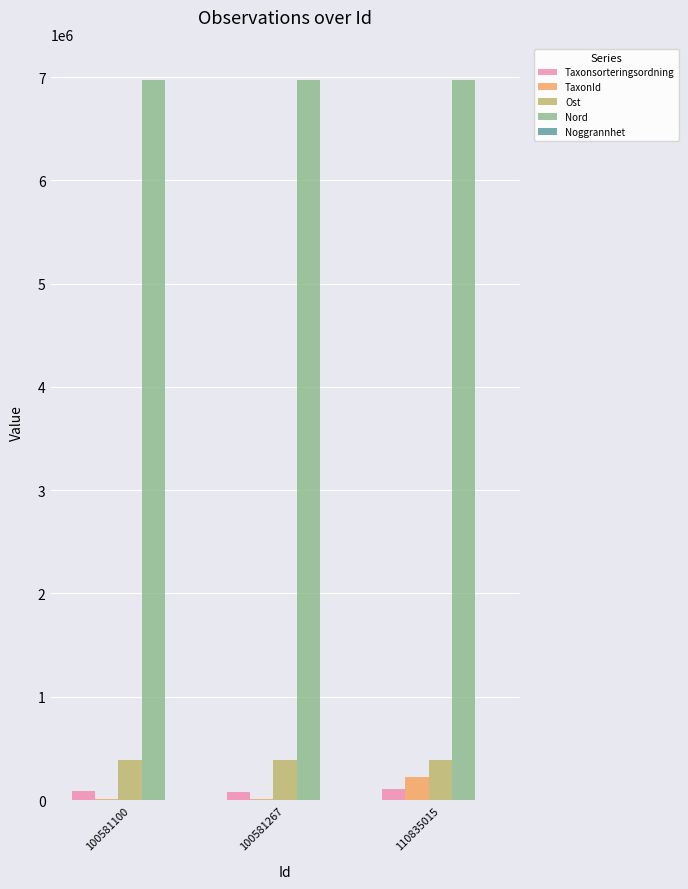

Which series has the largest total across all categories?

Nord